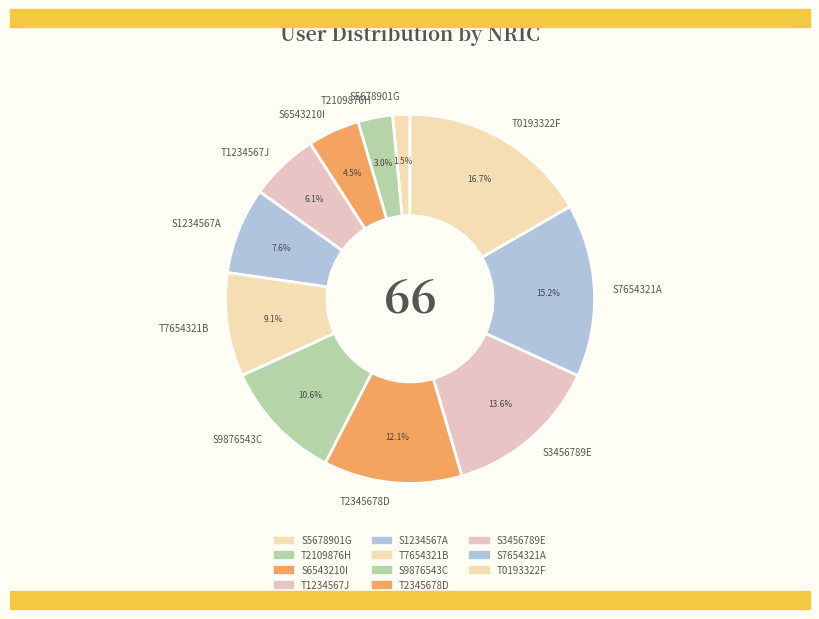

To the nearest percent, what is the difference between the largest and smallest slice percentages?

15%